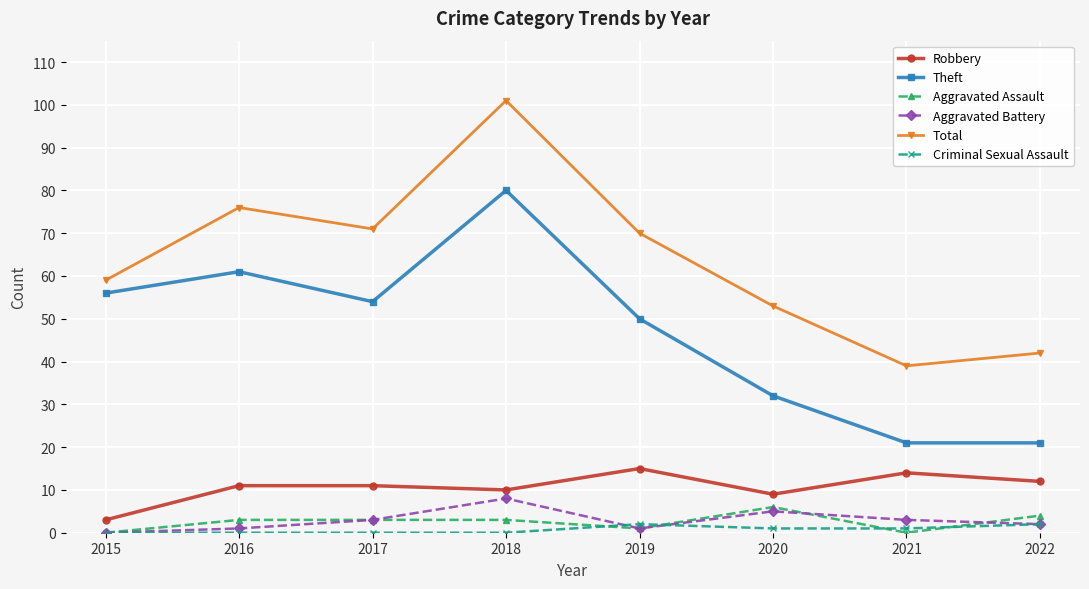

Does the chart have visible grid lines?

Yes